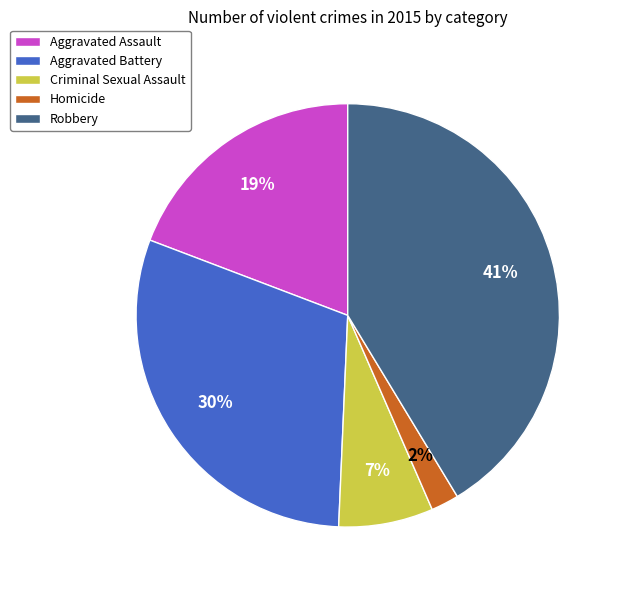

Is Homicide the majority of the pie?

No